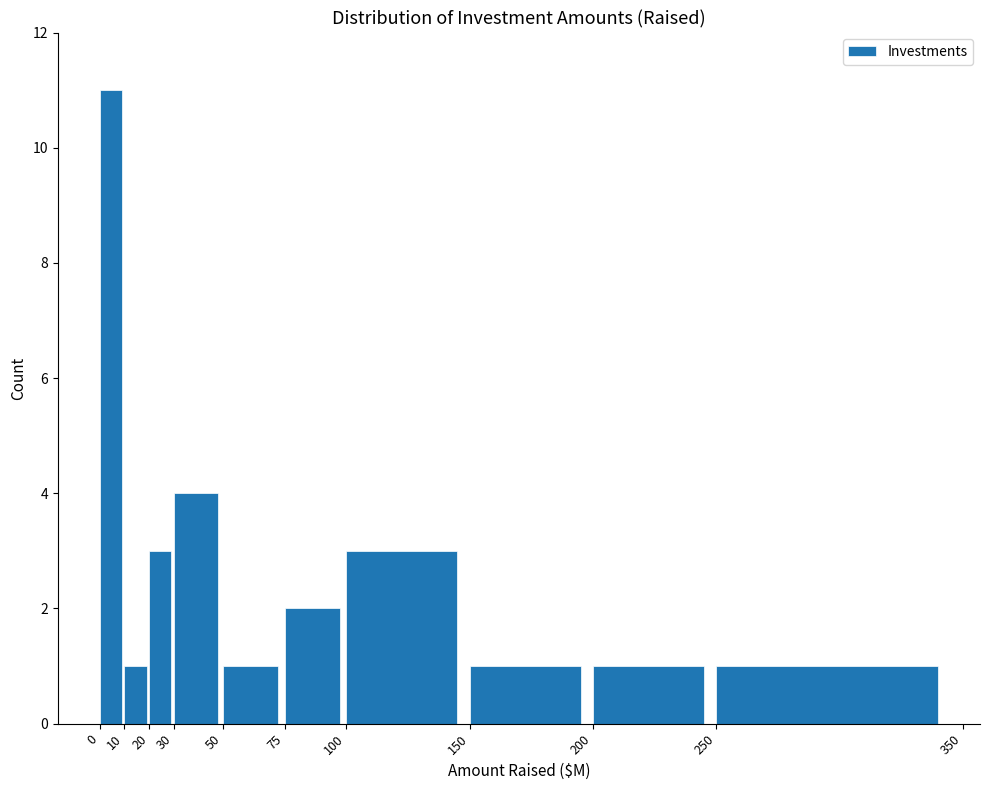

How tall is the bar that spans 250 to 350 on the x-axis? The values are not printed on the chart, so give them approximately, as read against the axis.

1